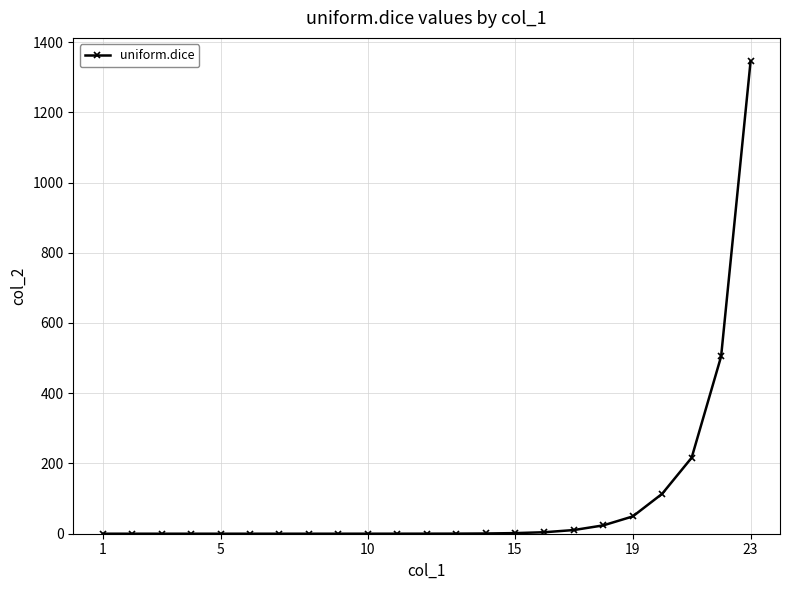

What is the difference between the maximum and minimum values?

1344.5